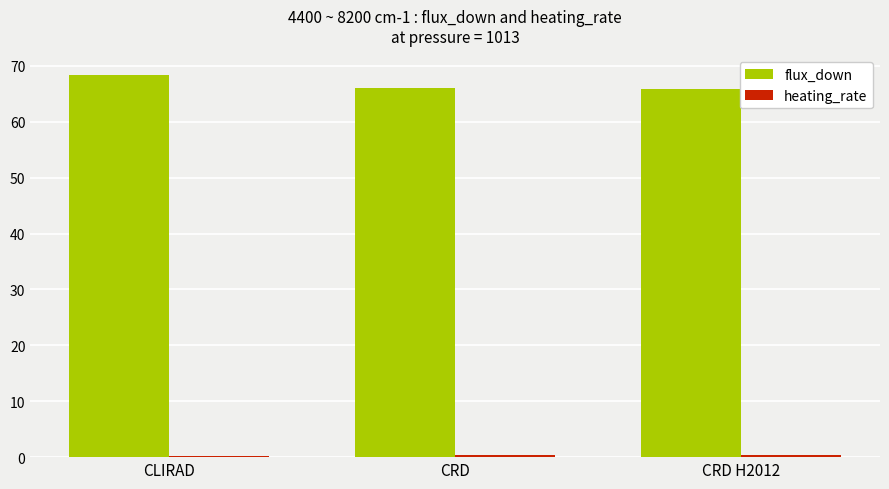

What is the difference between the highest and lowest values at CRD?

65.7